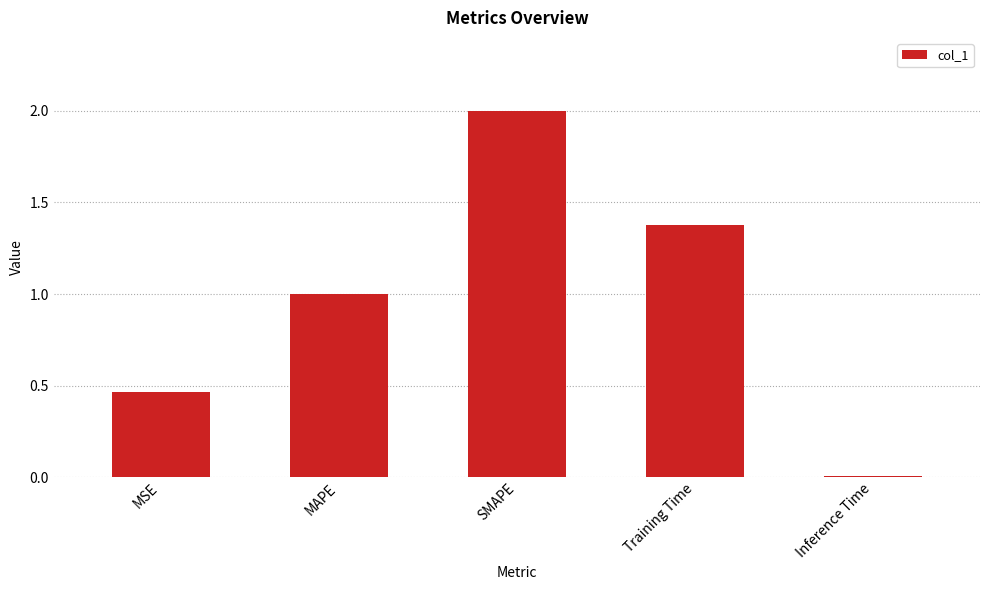

Count the number of data series in this chart.

1